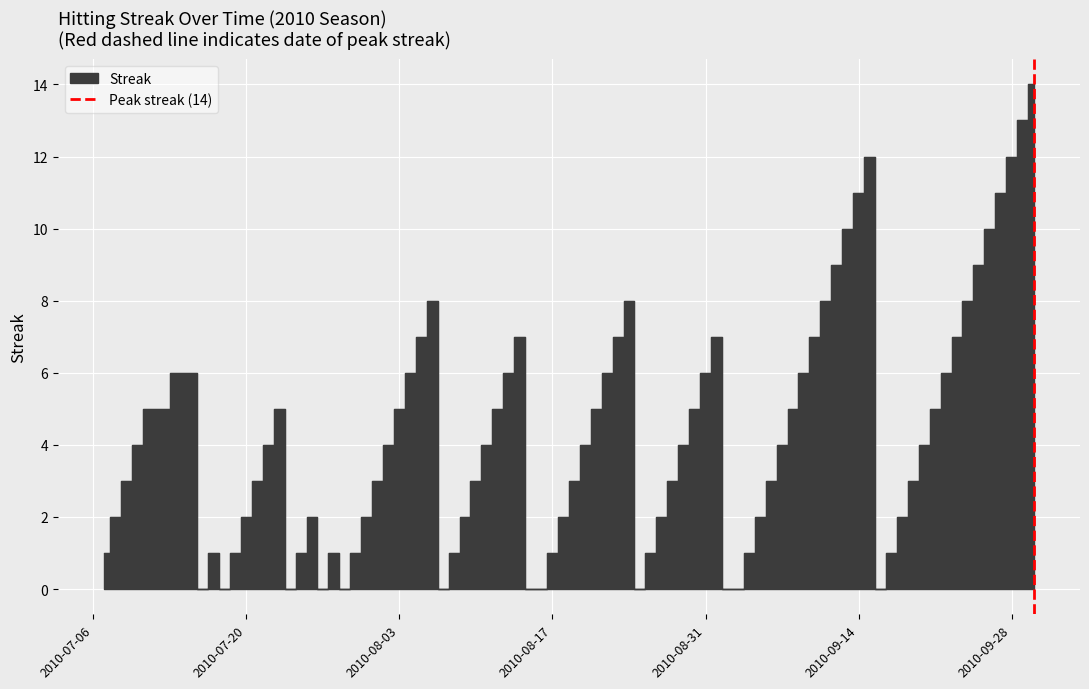

What is the difference between the values at 2010-07-20 and 2010-07-06?

1